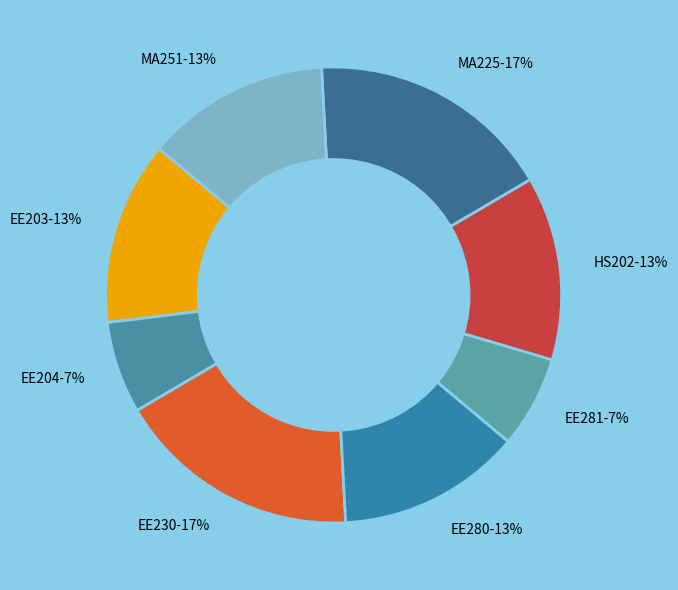

The EE203-13% slice represents 3% of the pie. True or false?

False